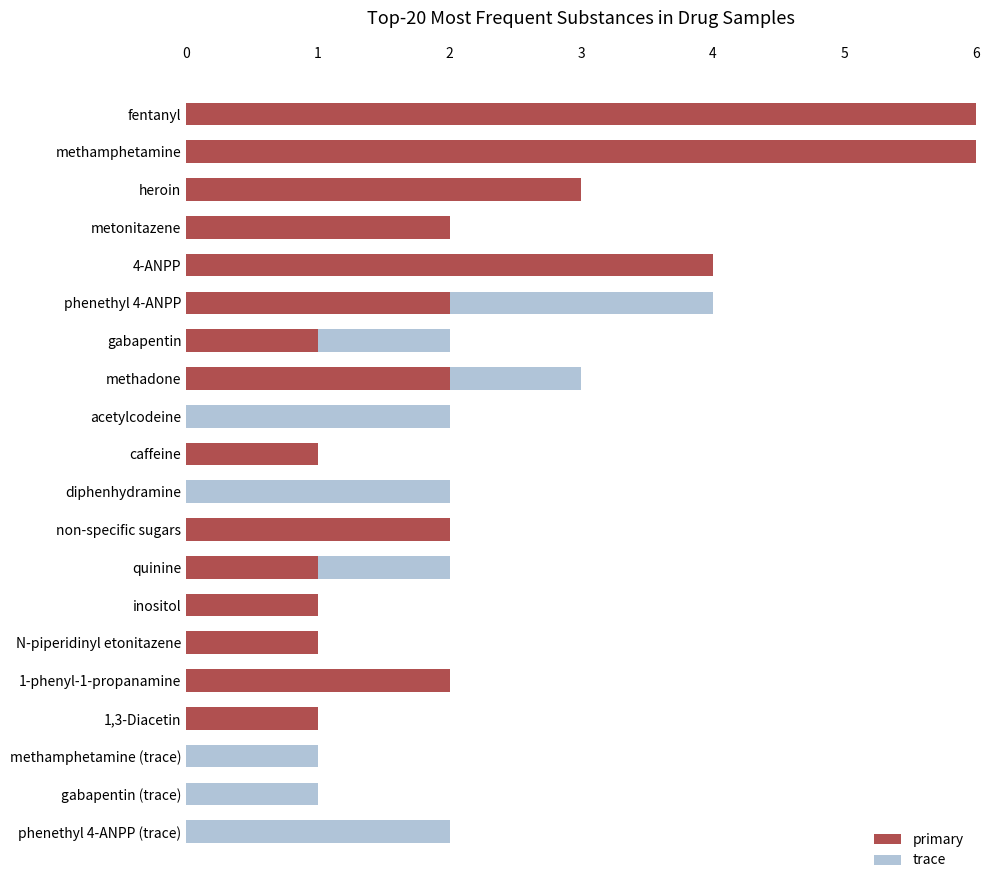

What are all the series names shown in the legend?

primary, trace